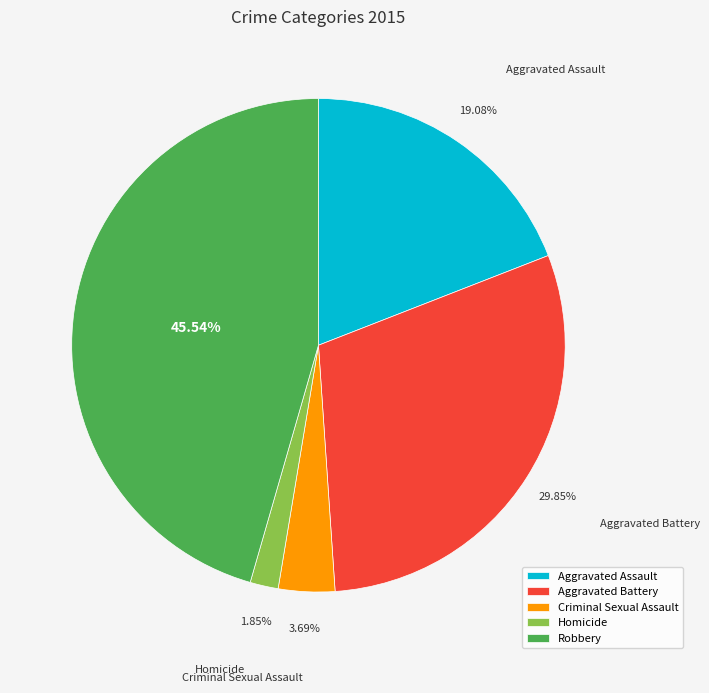

Is it true that Aggravated Assault is 34% of the pie?

False